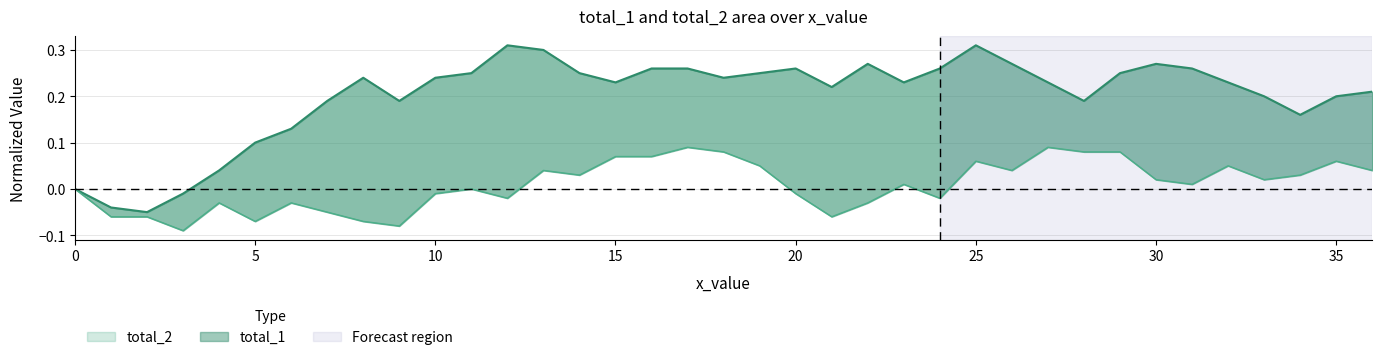

True or false: total_2 and total_1 cross at least once.

False